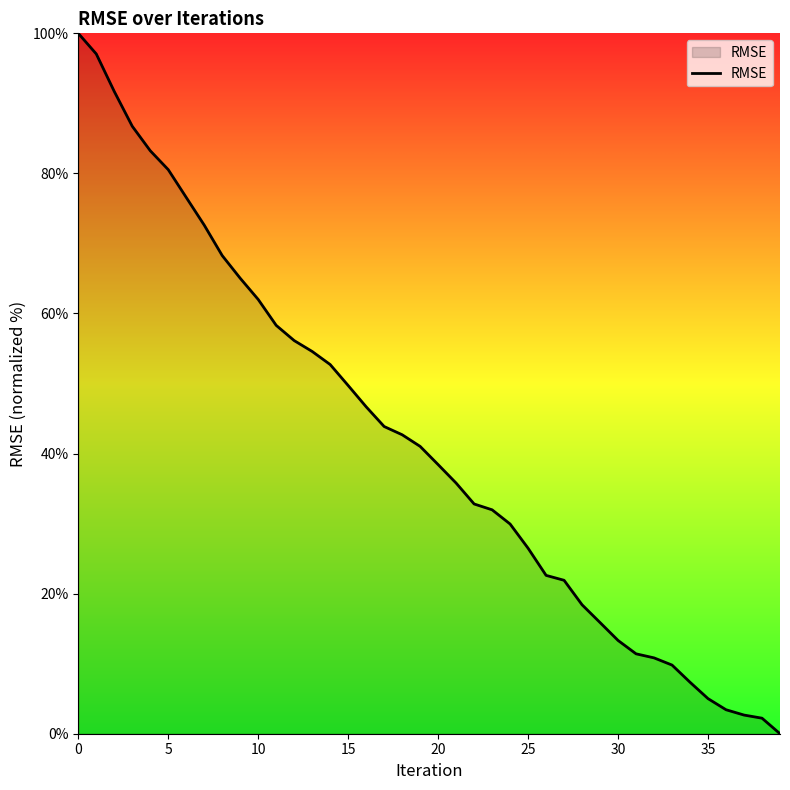

What is the maximum value shown in the chart?

100.0